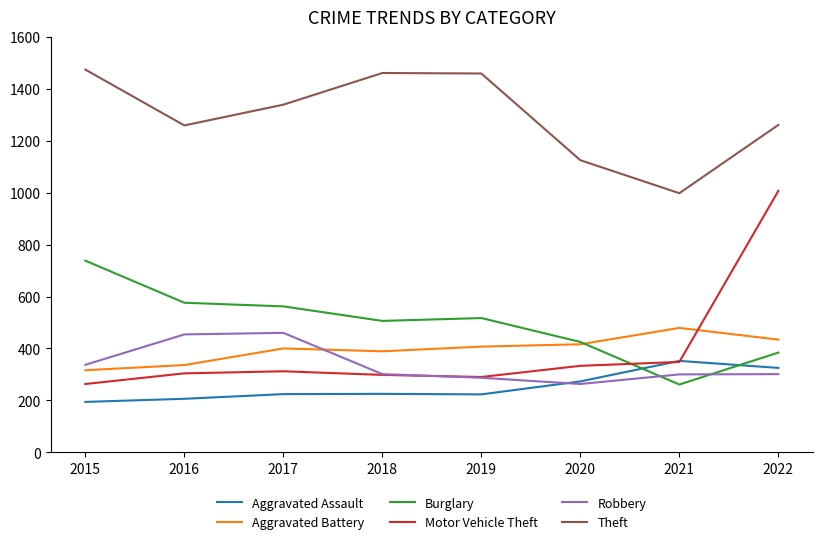

What is the minimum value shown in the chart?

194